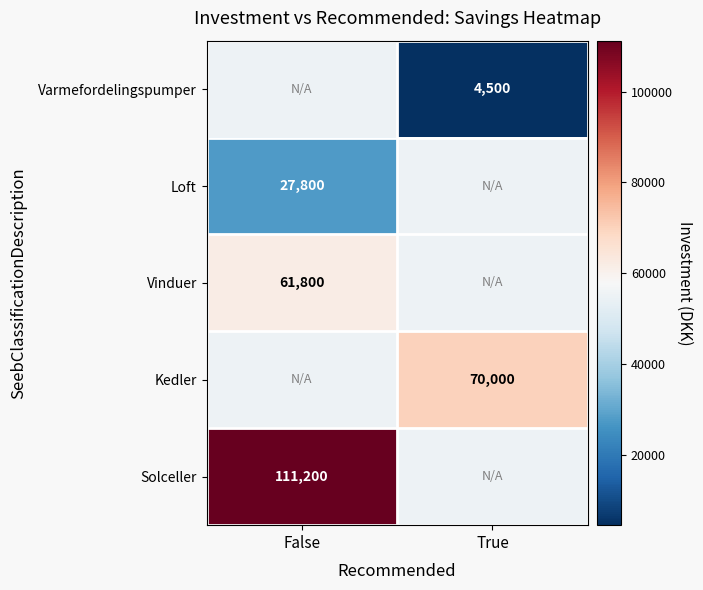

The Solceller series shows 41807 at False. True or false?

False